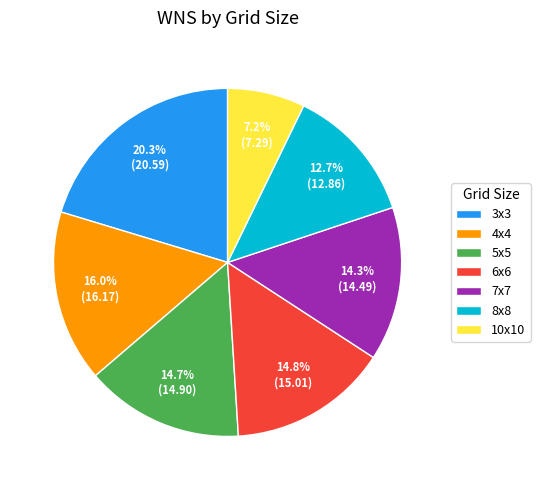

What is the smallest slice in the pie chart?

10x10